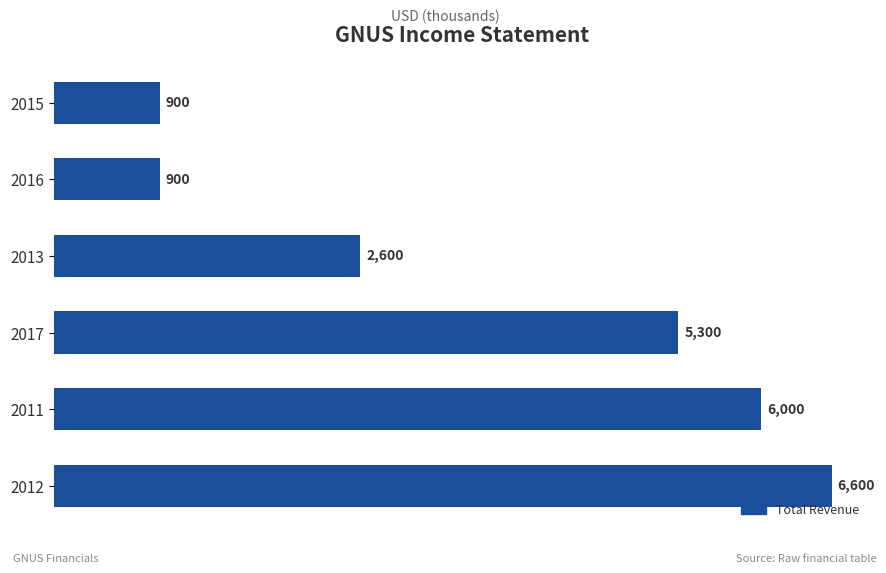

Approximately how many times larger is the value at 2013 compared to 2011?

0.4